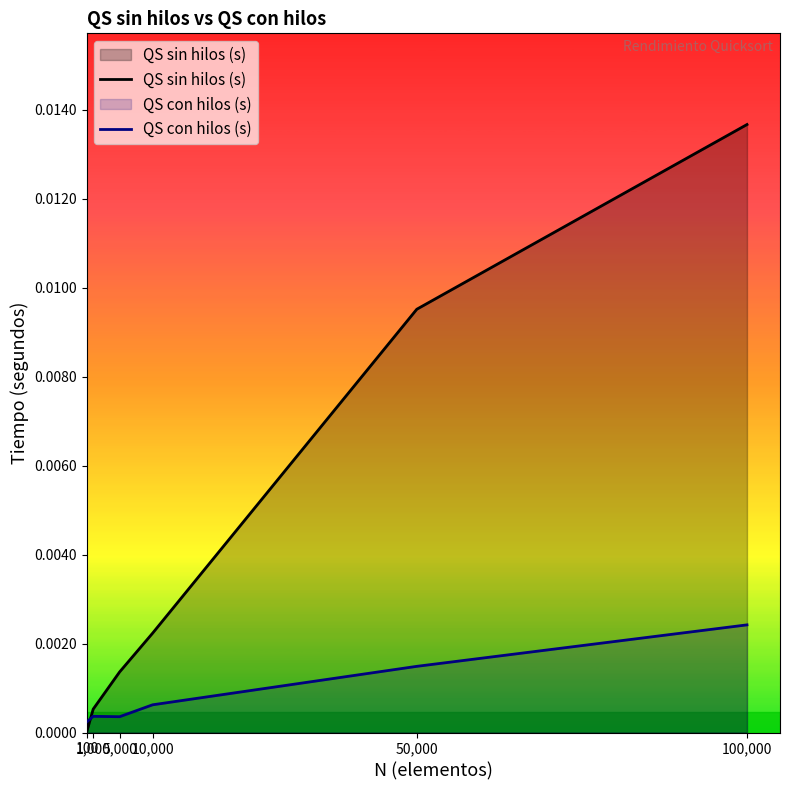

True or false: QS sin hilos (s) has more than 1 interior local peaks.

False